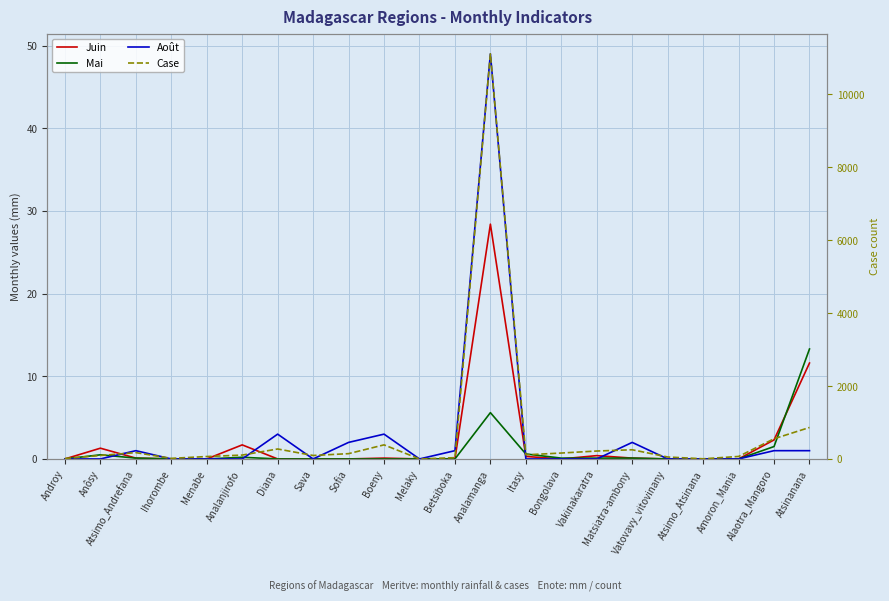

What is the spread (max minus min) of values at Amoron_Mania?

68.0